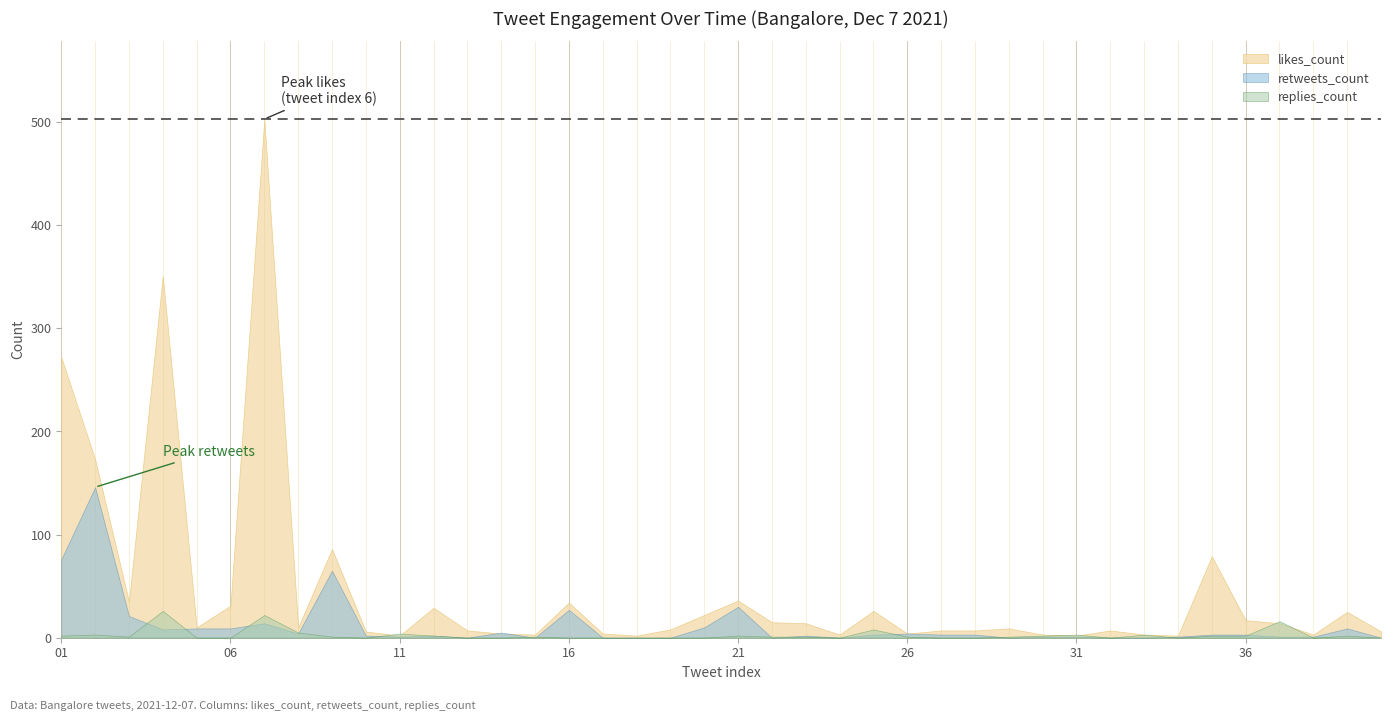

The replies_count series shows 8 at 20. True or false?

False